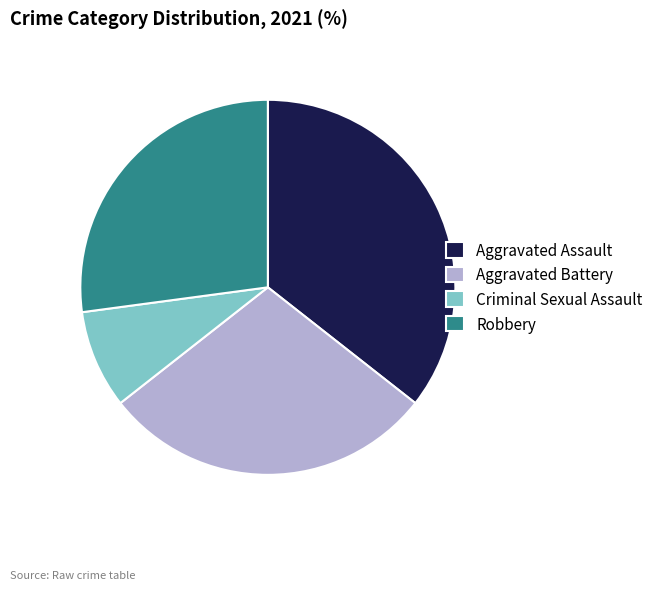

The Aggravated Battery slice represents 35% of the pie. True or false?

False